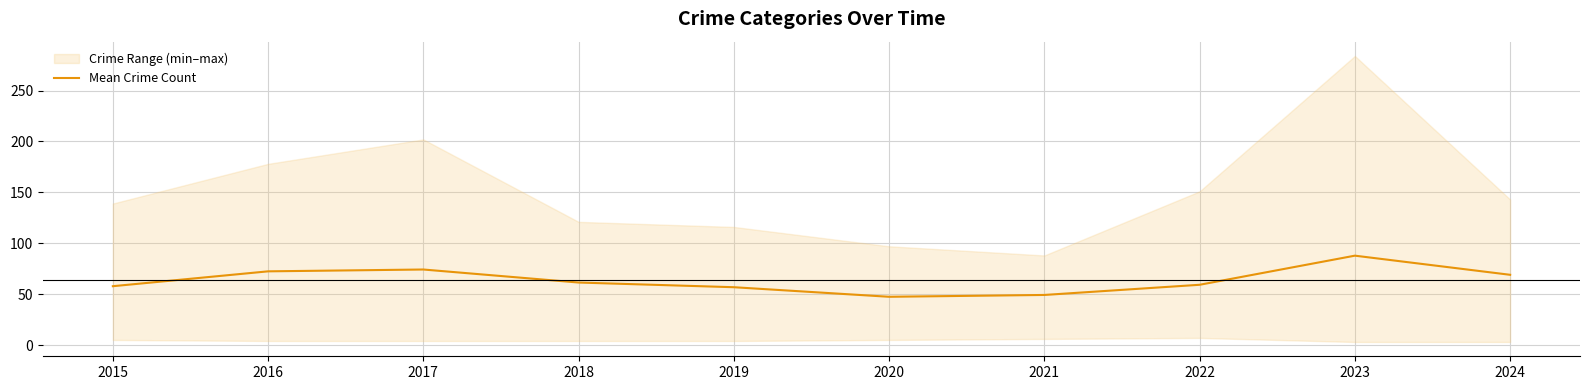

Which has a higher value, 2023 or 2020?

2023